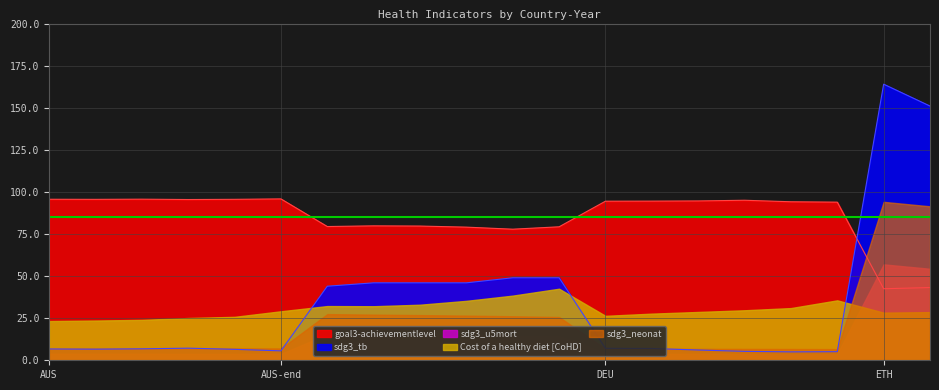

What position from the right is AUS-2019?

18